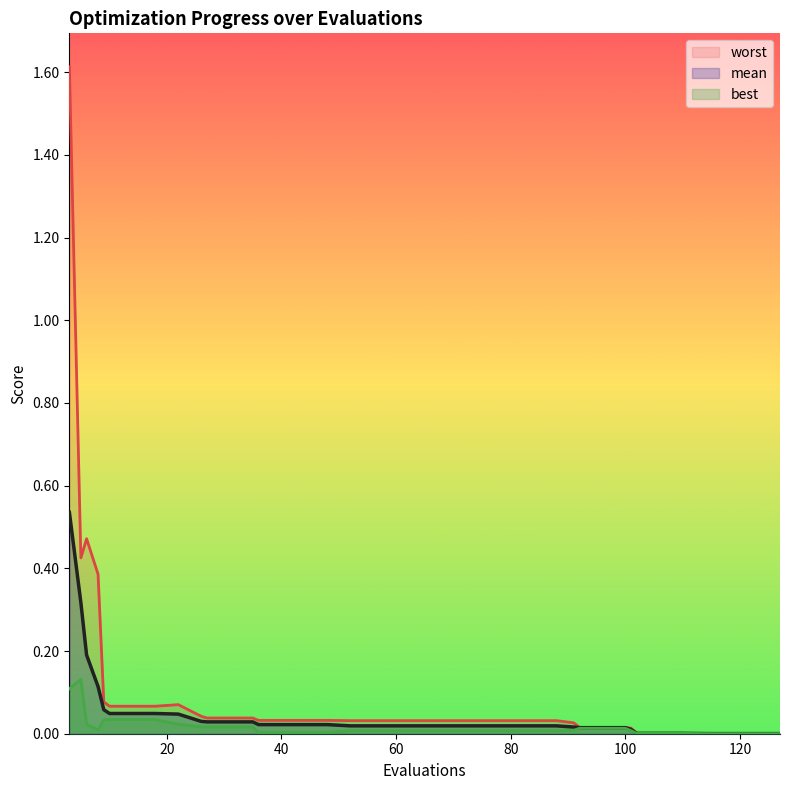

Rank the series by their average value, from highest to lowest.

worst, mean, best